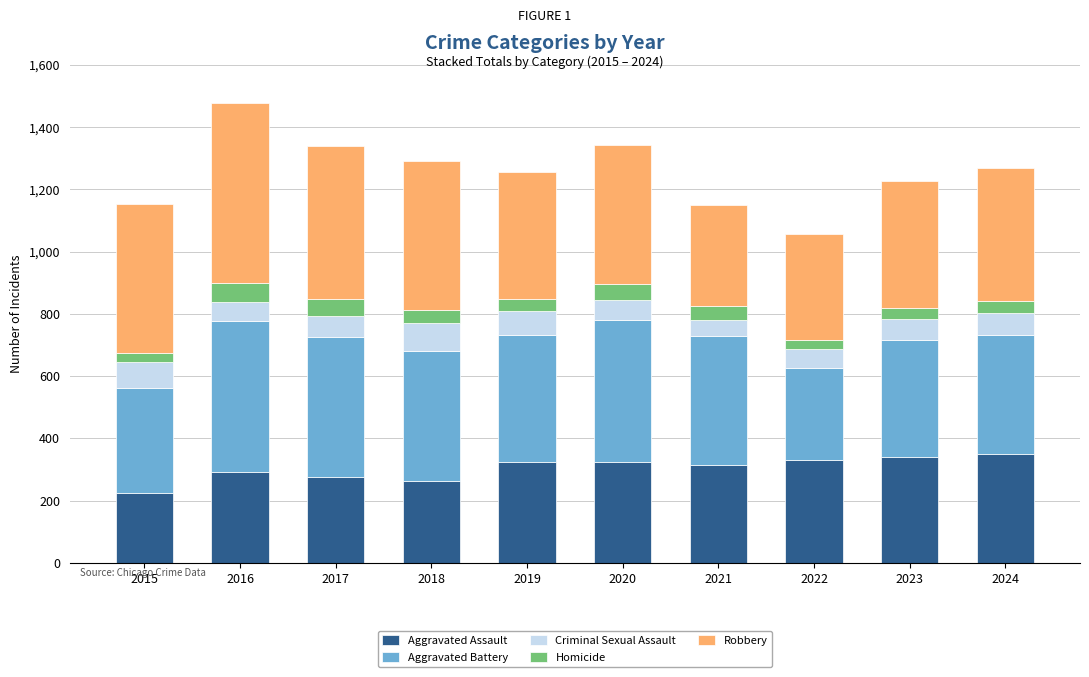

What is the lowest value of the Aggravated Assault series?

225